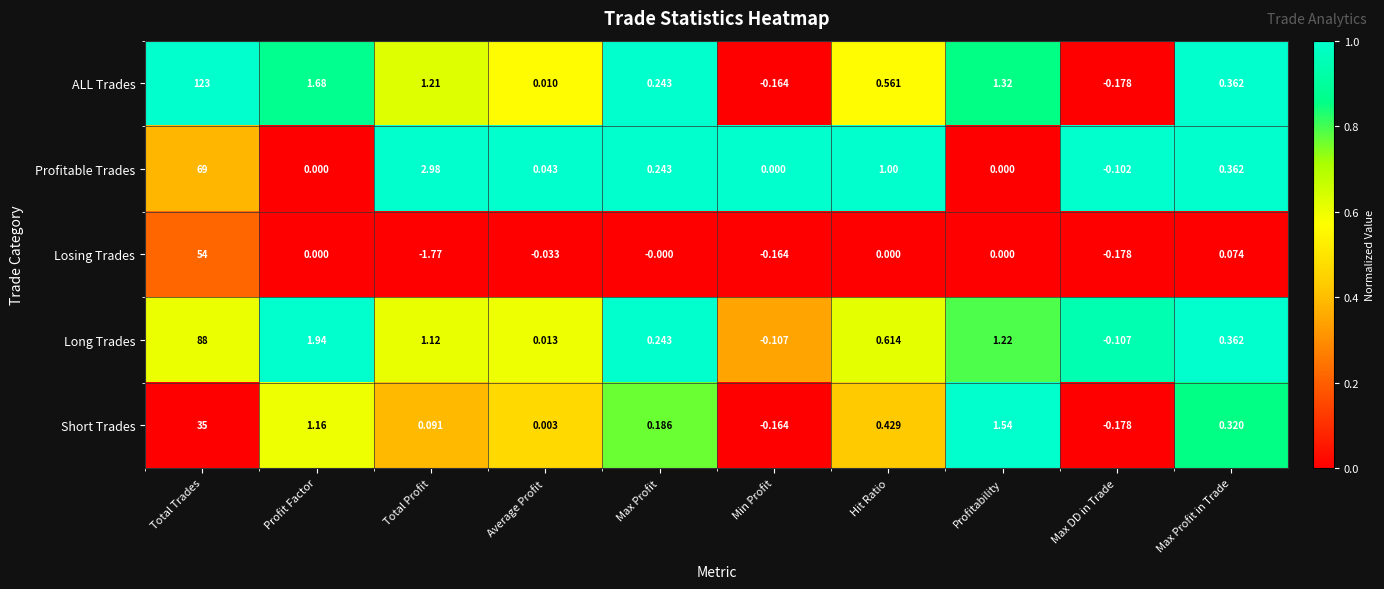

How many values in Long Trades are above zero?

8